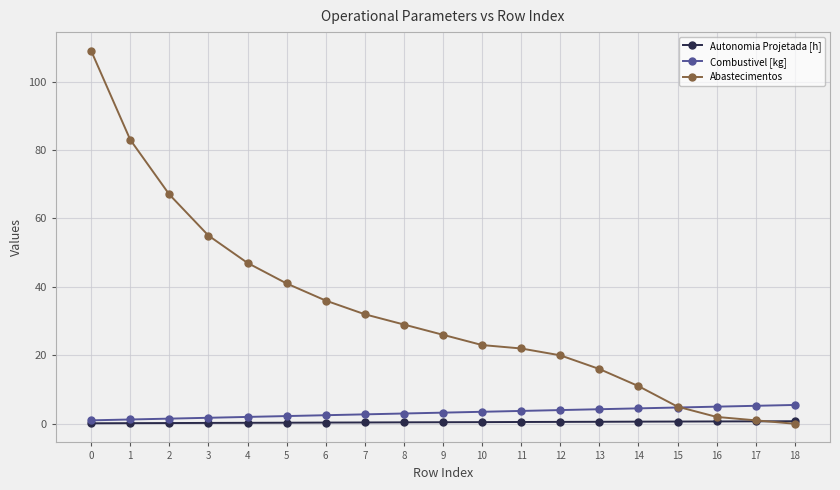

Is this an area chart (filled region under the line)?

No